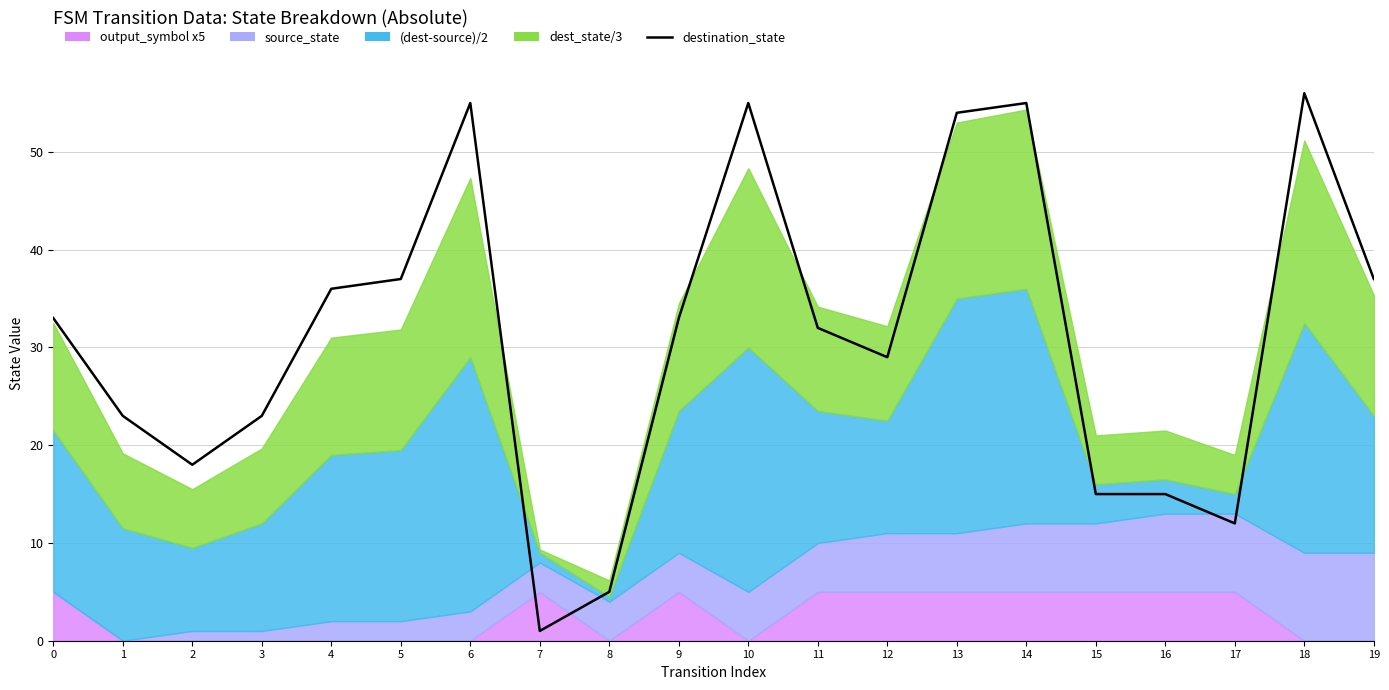

The chart shows a value of 23 at 6. True or false?

False